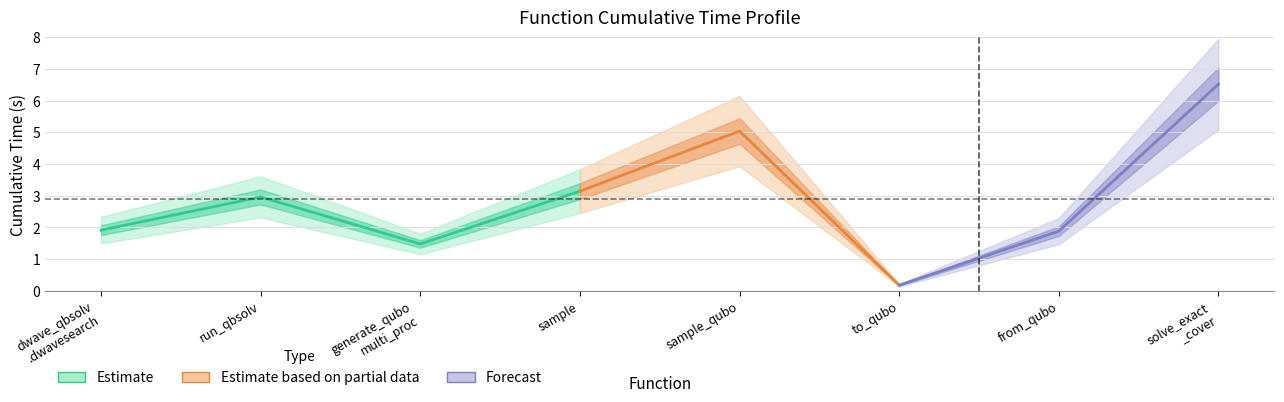

Rank the categories by value from highest to lowest.

solve_exact_cover, sample_qubo, sample, dwave_qbsolv.qbsolv_binding.run_qbsolv, dwave_qbsolv.dwavesearch, from_qubo, generate_qubo_numpy_multi_processing, to_qubo